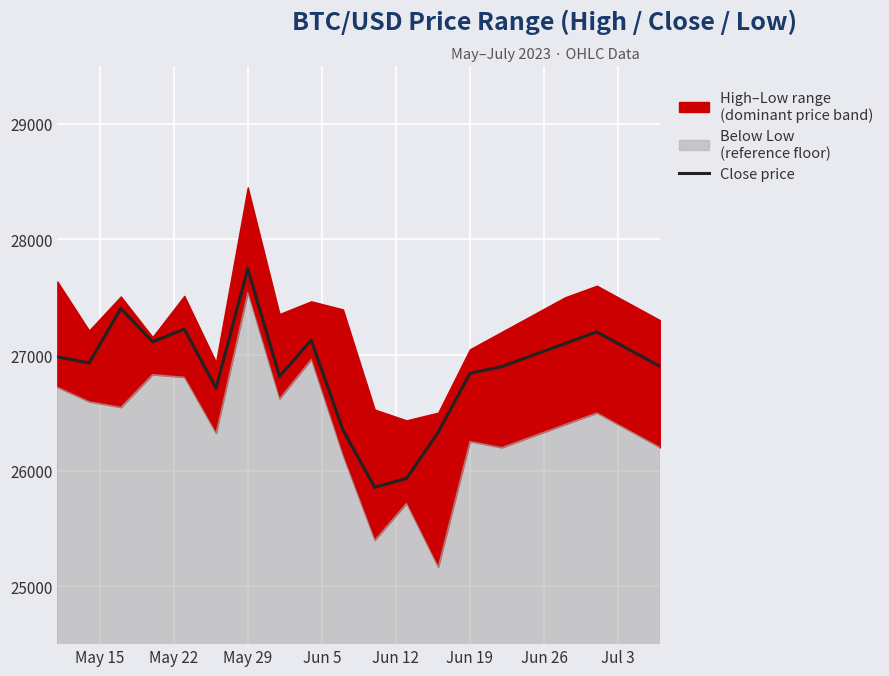

How many data points are less than 26985?

10